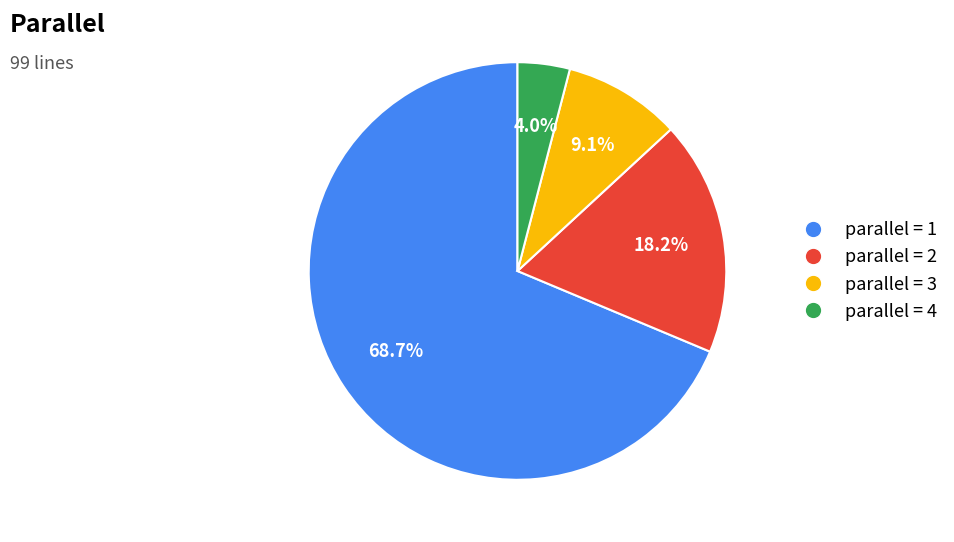

To the nearest percent, what is the average slice percentage?

25%